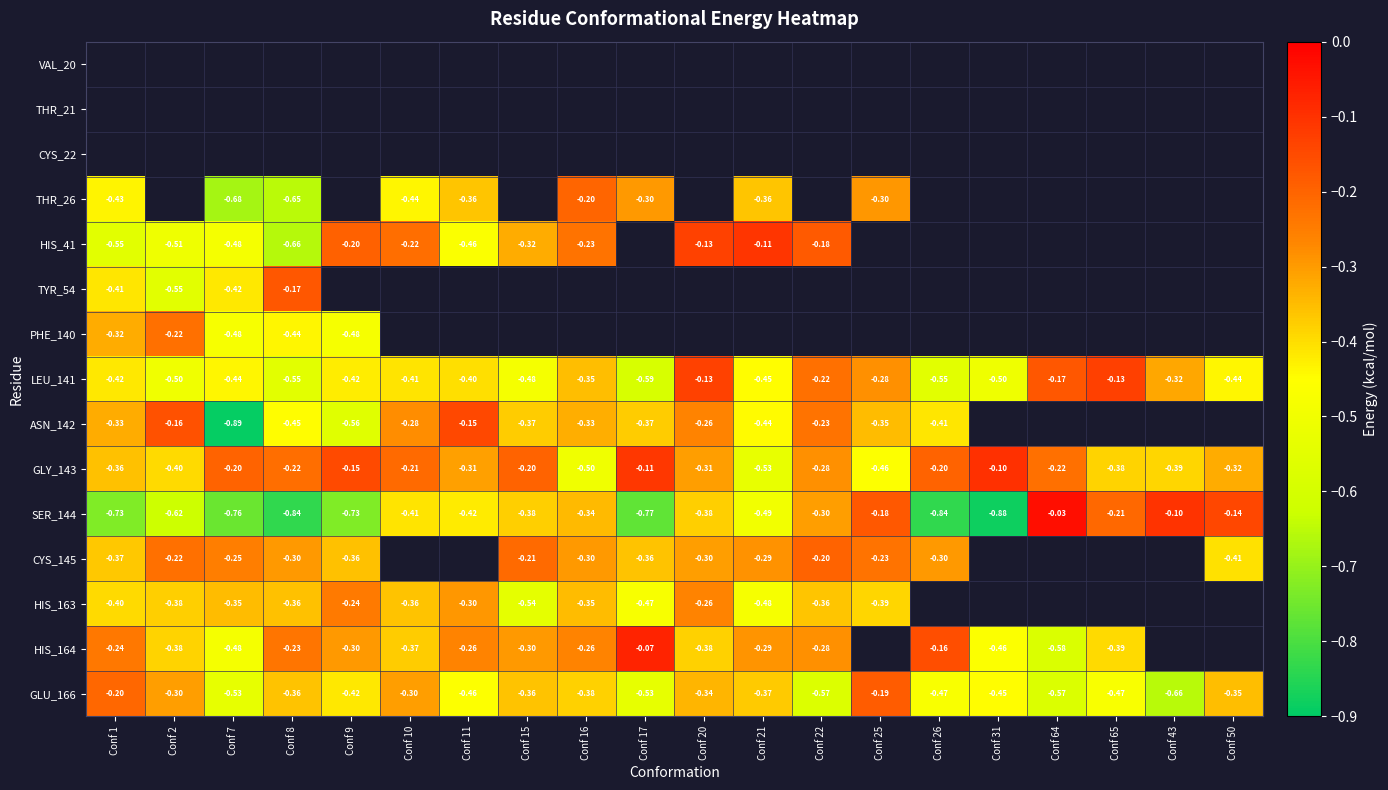

What is the highest value of the HIS_41 series?

-0.1